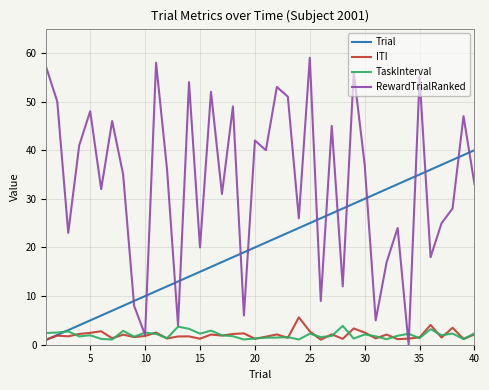

Which series has the largest total across all categories?

RewardTrialRanked